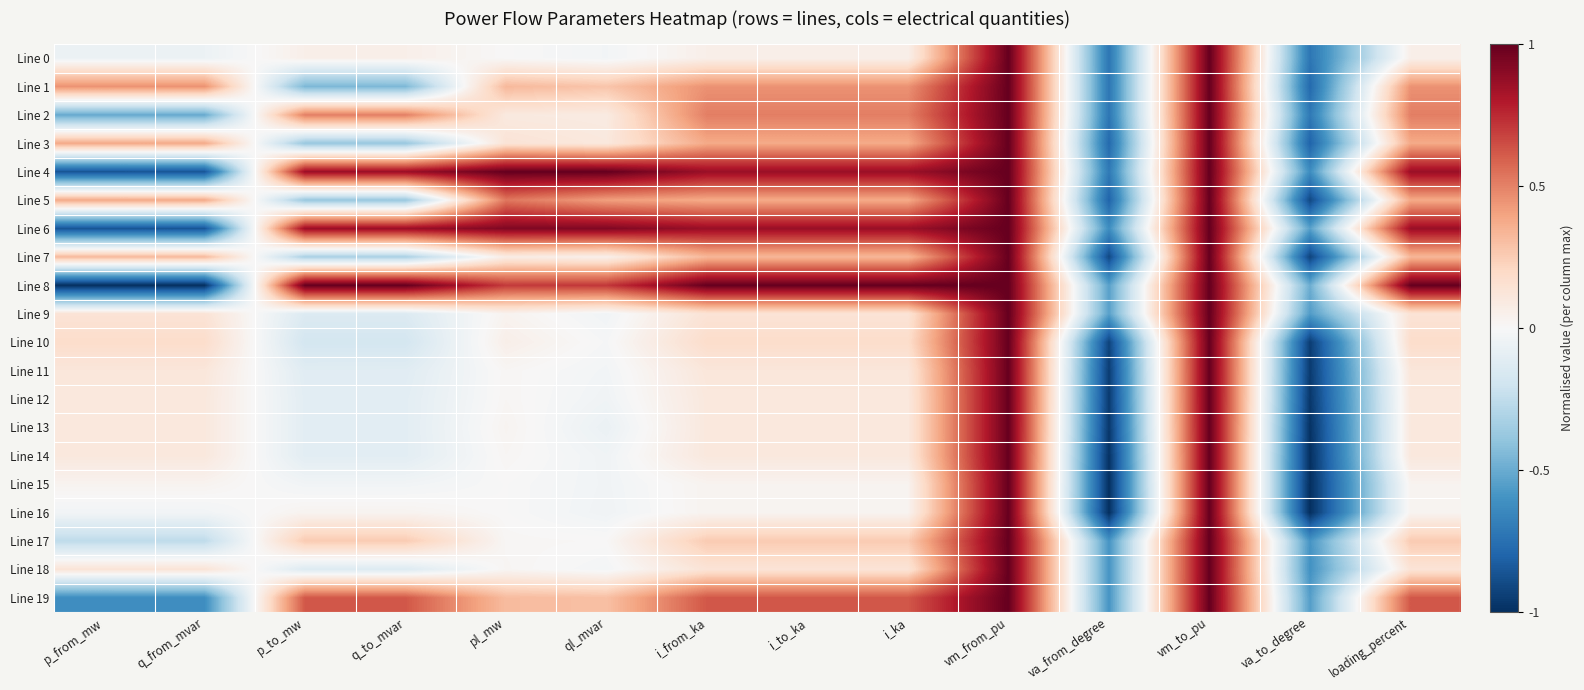

Reading right to left, list all the values displayed in this chart.

Line 0: loading_percent=0.1	va_to_degree=-0.7	vm_to_pu=1.0	va_from_degree=-0.7	vm_from_pu=1.0	i_ka=0.1	i_to_ka=0.1	i_from_ka=0.1	ql_mvar=-0.0	pl_mw=0.0	q_to_mvar=0.1	p_to_mw=0.1	q_from_mvar=-0.1	p_from_mw=-0.1
Line 1: loading_percent=0.5	va_to_degree=-0.8	vm_to_pu=1.0	va_from_degree=-0.7	vm_from_pu=1.0	i_ka=0.5	i_to_ka=0.5	i_from_ka=0.5	ql_mvar=0.3	pl_mw=0.3	q_to_mvar=-0.5	p_to_mw=-0.5	q_from_mvar=0.5	p_from_mw=0.5
Line 2: loading_percent=0.5	va_to_degree=-0.7	vm_to_pu=1.0	va_from_degree=-0.7	vm_from_pu=1.0	i_ka=0.5	i_to_ka=0.5	i_from_ka=0.5	ql_mvar=0.1	pl_mw=0.1	q_to_mvar=0.5	p_to_mw=0.5	q_from_mvar=-0.5	p_from_mw=-0.5
Line 3: loading_percent=0.4	va_to_degree=-0.8	vm_to_pu=1.0	va_from_degree=-0.8	vm_from_pu=1.0	i_ka=0.4	i_to_ka=0.4	i_from_ka=0.4	ql_mvar=0.1	pl_mw=0.1	q_to_mvar=-0.4	p_to_mw=-0.4	q_from_mvar=0.4	p_from_mw=0.4
Line 4: loading_percent=0.9	va_to_degree=-0.6	vm_to_pu=1.0	va_from_degree=-0.7	vm_from_pu=1.0	i_ka=0.9	i_to_ka=0.9	i_from_ka=0.9	ql_mvar=1.0	pl_mw=1.0	q_to_mvar=0.9	p_to_mw=0.9	q_from_mvar=-0.9	p_from_mw=-0.9
Line 5: loading_percent=0.4	va_to_degree=-0.9	vm_to_pu=1.0	va_from_degree=-0.8	vm_from_pu=1.0	i_ka=0.4	i_to_ka=0.4	i_from_ka=0.4	ql_mvar=0.4	pl_mw=0.5	q_to_mvar=-0.4	p_to_mw=-0.4	q_from_mvar=0.4	p_from_mw=0.4
Line 6: loading_percent=0.9	va_to_degree=-0.5	vm_to_pu=1.0	va_from_degree=-0.6	vm_from_pu=1.0	i_ka=0.9	i_to_ka=0.9	i_from_ka=0.9	ql_mvar=0.9	pl_mw=0.9	q_to_mvar=0.9	p_to_mw=0.9	q_from_mvar=-0.9	p_from_mw=-0.9
Line 7: loading_percent=0.3	va_to_degree=-0.9	vm_to_pu=1.0	va_from_degree=-0.9	vm_from_pu=1.0	i_ka=0.3	i_to_ka=0.3	i_from_ka=0.3	ql_mvar=0.0	pl_mw=0.1	q_to_mvar=-0.3	p_to_mw=-0.3	q_from_mvar=0.3	p_from_mw=0.3
Line 8: loading_percent=1.0	va_to_degree=-0.5	vm_to_pu=1.0	va_from_degree=-0.5	vm_from_pu=1.0	i_ka=1.0	i_to_ka=1.0	i_from_ka=1.0	ql_mvar=0.7	pl_mw=0.7	q_to_mvar=1.0	p_to_mw=1.0	q_from_mvar=-1.0	p_from_mw=-1.0
Line 9: loading_percent=0.1	va_to_degree=-0.6	vm_to_pu=1.0	va_from_degree=-0.5	vm_from_pu=1.0	i_ka=0.1	i_to_ka=0.1	i_from_ka=0.1	ql_mvar=-0.0	pl_mw=0.0	q_to_mvar=-0.1	p_to_mw=-0.1	q_from_mvar=0.1	p_from_mw=0.1
Line 10: loading_percent=0.2	va_to_degree=-0.9	vm_to_pu=1.0	va_from_degree=-0.9	vm_from_pu=1.0	i_ka=0.2	i_to_ka=0.2	i_from_ka=0.2	ql_mvar=-0.0	pl_mw=0.1	q_to_mvar=-0.2	p_to_mw=-0.2	q_from_mvar=0.2	p_from_mw=0.2
Line 11: loading_percent=0.1	va_to_degree=-1.0	vm_to_pu=1.0	va_from_degree=-0.9	vm_from_pu=1.0	i_ka=0.1	i_to_ka=0.1	i_from_ka=0.1	ql_mvar=-0.0	pl_mw=0.0	q_to_mvar=-0.1	p_to_mw=-0.1	q_from_mvar=0.1	p_from_mw=0.1
Line 12: loading_percent=0.1	va_to_degree=-1.0	vm_to_pu=1.0	va_from_degree=-1.0	vm_from_pu=1.0	i_ka=0.1	i_to_ka=0.1	i_from_ka=0.1	ql_mvar=-0.0	pl_mw=0.0	q_to_mvar=-0.1	p_to_mw=-0.1	q_from_mvar=0.1	p_from_mw=0.1
Line 13: loading_percent=0.1	va_to_degree=-1.0	vm_to_pu=1.0	va_from_degree=-1.0	vm_from_pu=1.0	i_ka=0.1	i_to_ka=0.1	i_from_ka=0.1	ql_mvar=-0.1	pl_mw=0.0	q_to_mvar=-0.1	p_to_mw=-0.1	q_from_mvar=0.1	p_from_mw=0.1
Line 14: loading_percent=0.1	va_to_degree=-1.0	vm_to_pu=1.0	va_from_degree=-1.0	vm_from_pu=1.0	i_ka=0.1	i_to_ka=0.1	i_from_ka=0.1	ql_mvar=-0.0	pl_mw=0.0	q_to_mvar=-0.1	p_to_mw=-0.1	q_from_mvar=0.1	p_from_mw=0.1
Line 15: loading_percent=0.0	va_to_degree=-1.0	vm_to_pu=1.0	va_from_degree=-1.0	vm_from_pu=1.0	i_ka=0.0	i_to_ka=0.0	i_from_ka=0.0	ql_mvar=-0.0	pl_mw=0.0	q_to_mvar=-0.0	p_to_mw=-0.0	q_from_mvar=0.0	p_from_mw=0.0
Line 16: loading_percent=0.0	va_to_degree=-1.0	vm_to_pu=1.0	va_from_degree=-1.0	vm_from_pu=1.0	i_ka=0.0	i_to_ka=0.0	i_from_ka=0.0	ql_mvar=-0.0	pl_mw=0.0	q_to_mvar=0.0	p_to_mw=0.0	q_from_mvar=-0.0	p_from_mw=-0.0
Line 17: loading_percent=0.3	va_to_degree=-0.6	vm_to_pu=1.0	va_from_degree=-0.6	vm_from_pu=1.0	i_ka=0.3	i_to_ka=0.3	i_from_ka=0.3	ql_mvar=0.0	pl_mw=0.0	q_to_mvar=0.3	p_to_mw=0.3	q_from_mvar=-0.3	p_from_mw=-0.3
Line 18: loading_percent=0.1	va_to_degree=-0.6	vm_to_pu=1.0	va_from_degree=-0.6	vm_from_pu=1.0	i_ka=0.1	i_to_ka=0.1	i_from_ka=0.1	ql_mvar=-0.0	pl_mw=0.0	q_to_mvar=-0.1	p_to_mw=-0.1	q_from_mvar=0.1	p_from_mw=0.1
Line 19: loading_percent=0.6	va_to_degree=-0.6	vm_to_pu=1.0	va_from_degree=-0.6	vm_from_pu=1.0	i_ka=0.6	i_to_ka=0.6	i_from_ka=0.6	ql_mvar=0.3	pl_mw=0.3	q_to_mvar=0.6	p_to_mw=0.6	q_from_mvar=-0.6	p_from_mw=-0.6